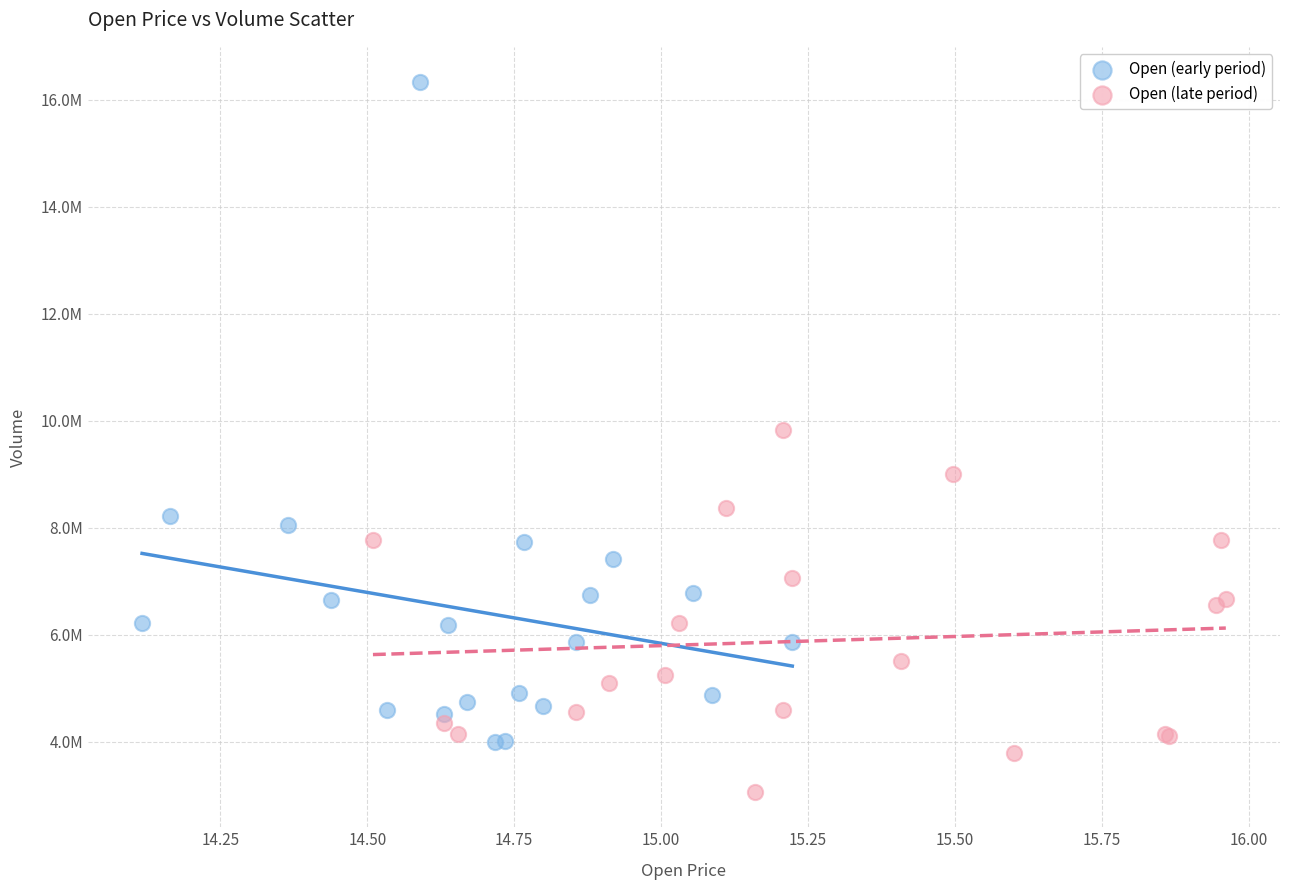

What are all the series names shown in the legend?

Open (early period), Open (late period)